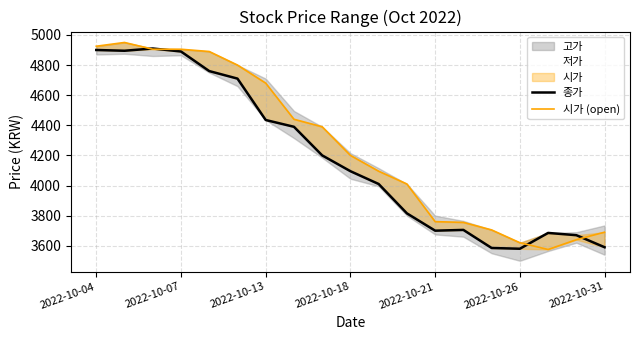

What is the total value across all series at 16?

7260